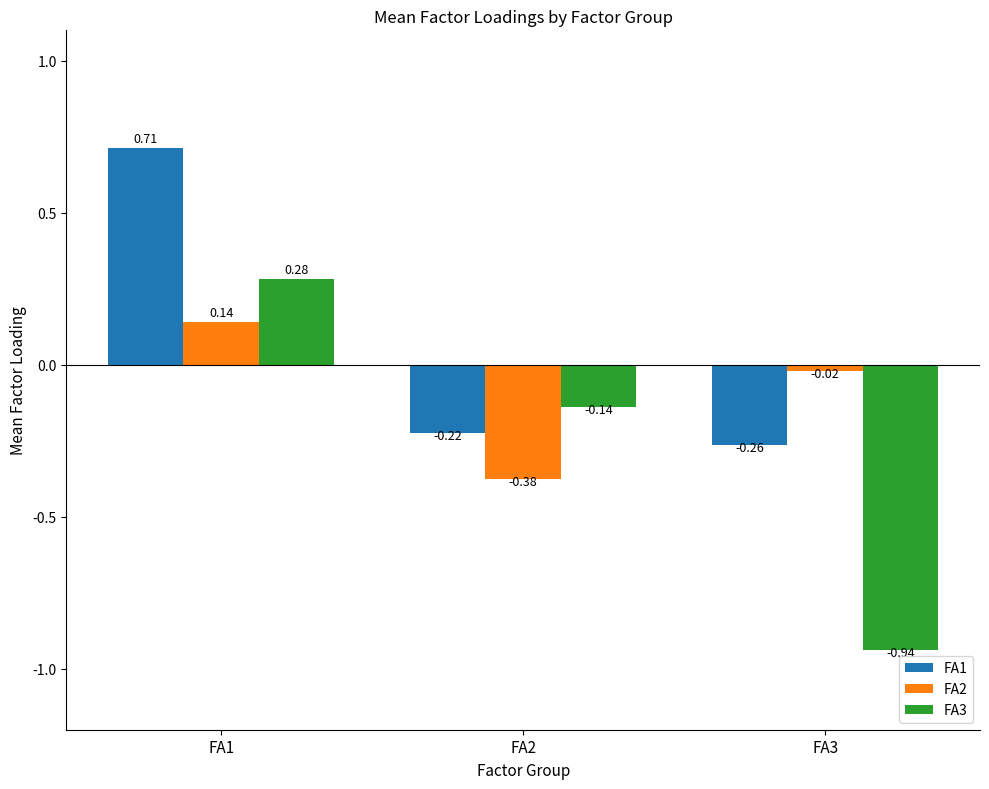

What is the difference between the highest and lowest values at FA3?

0.9